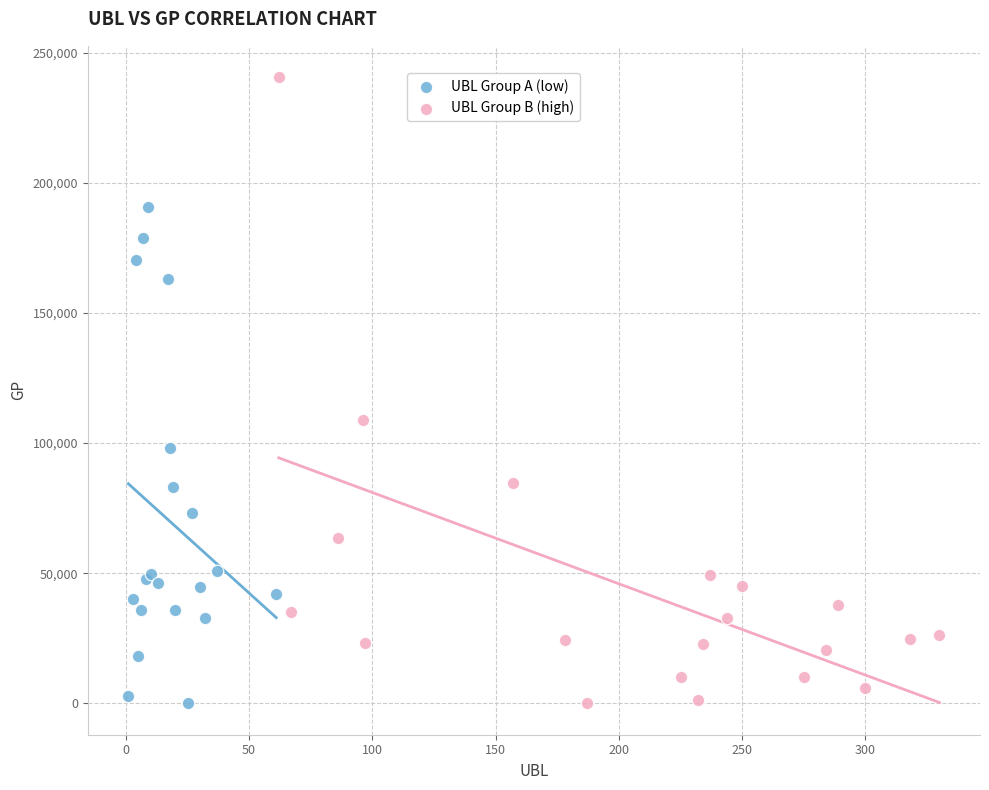

Which series has the widest spread of Y values?

UBL Group B (high)